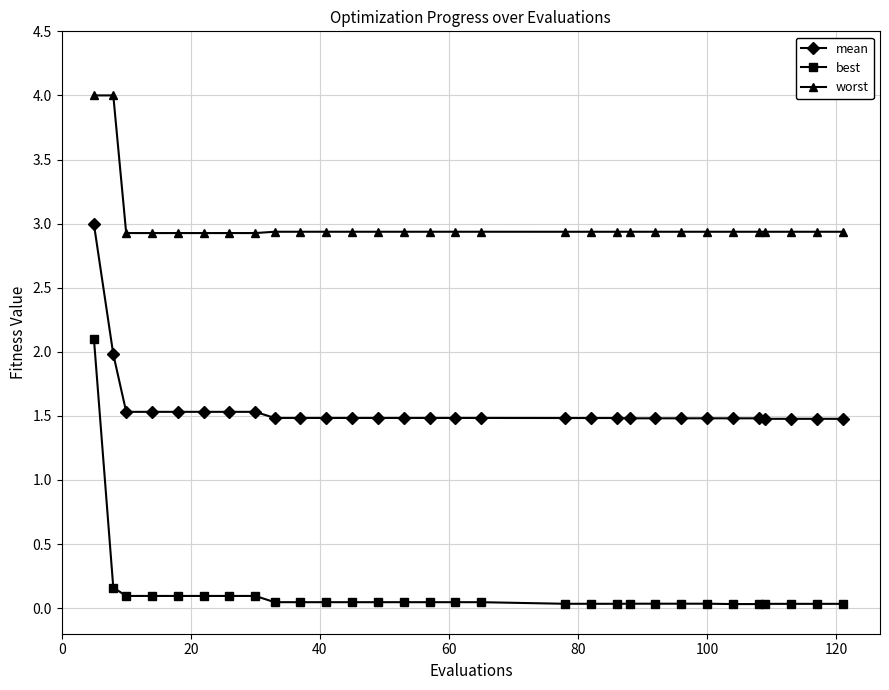

What is the maximum value for worst?

4.0